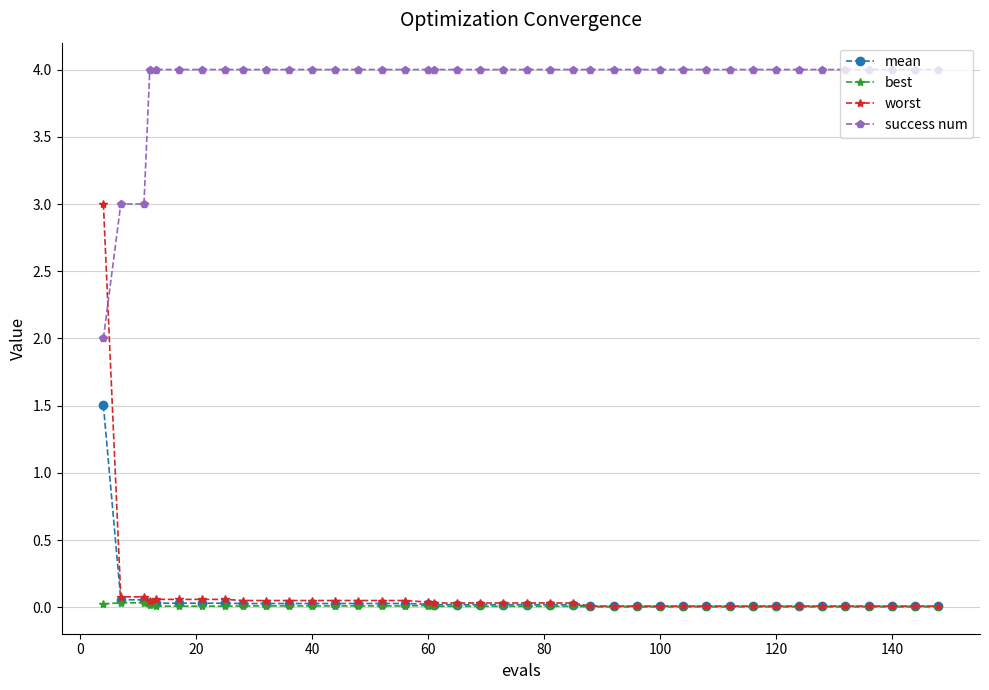

What is the highest value of the success num series?

4.0